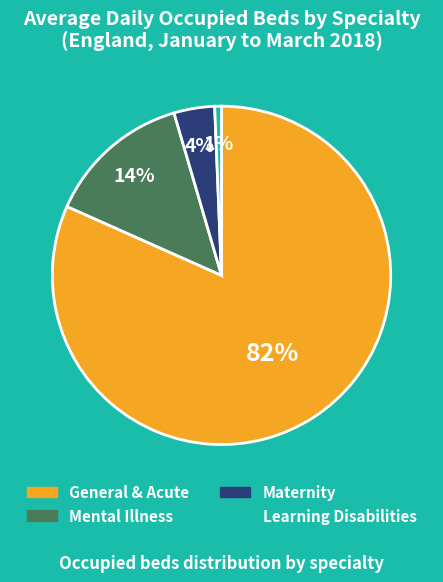

Between Learning Disabilities and General & Acute, which is larger?

General & Acute